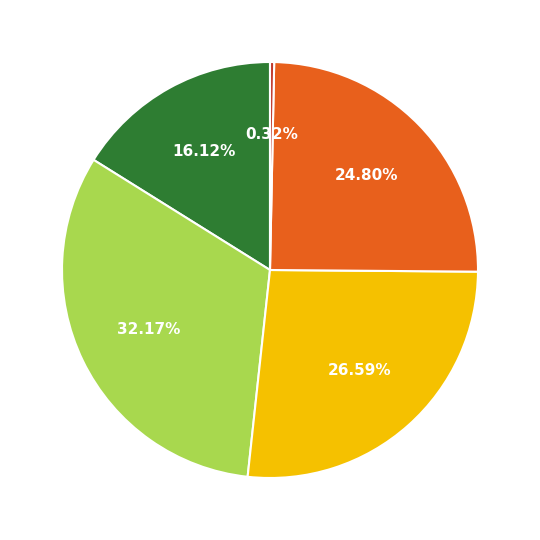

Is there any slice that represents more than half of the pie?

No